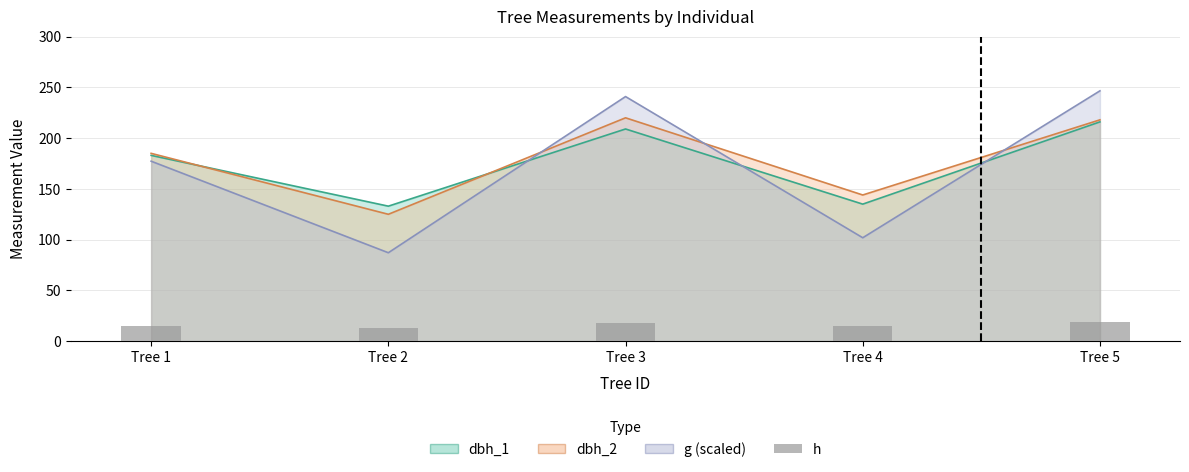

What is the smallest value displayed?

13.0